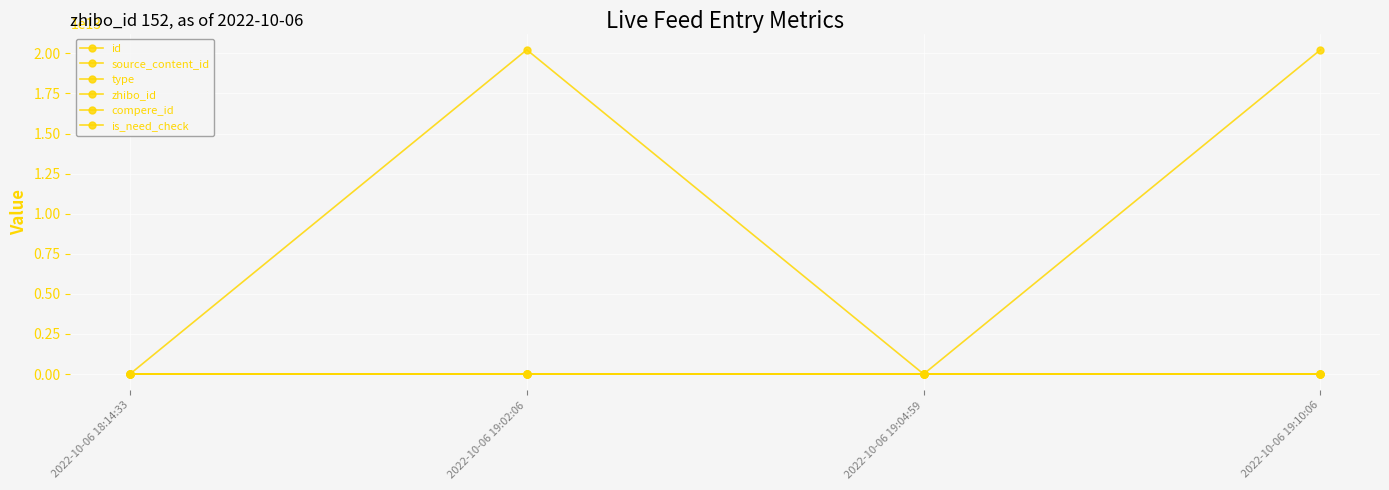

At which label does type reach its peak?

2022-10-06 19:02:06